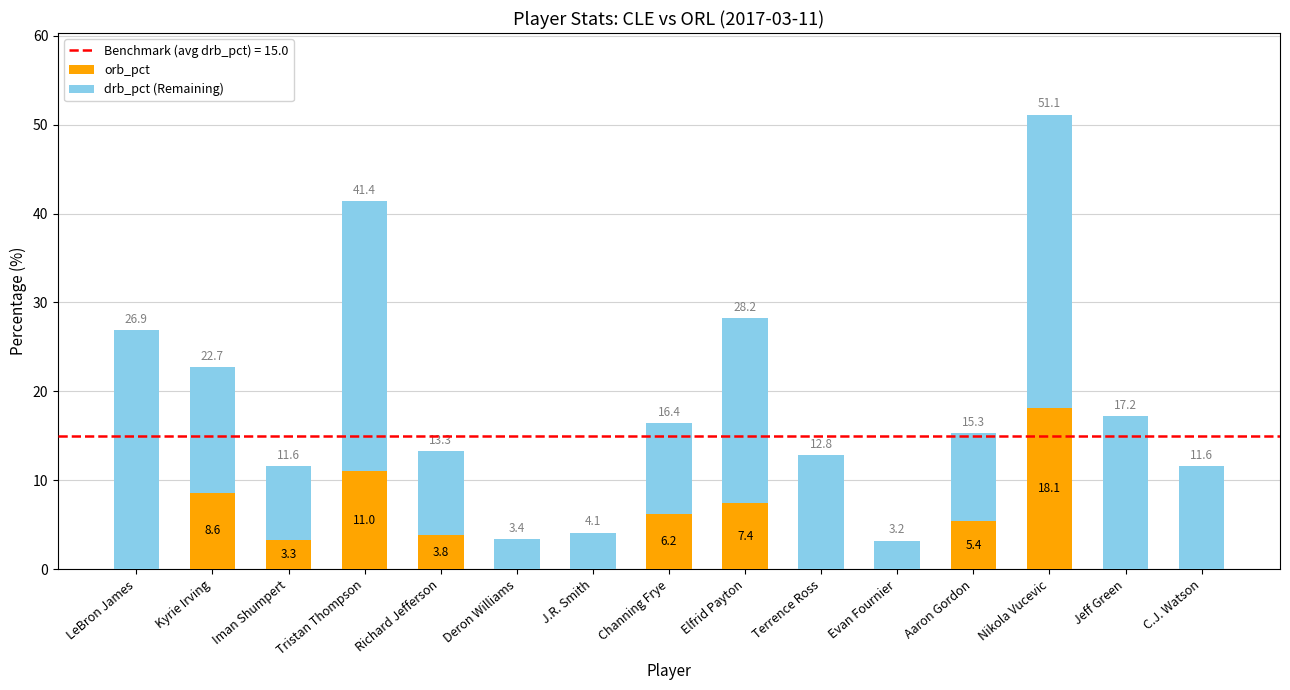

Does the chart contain stacked bars?

Yes